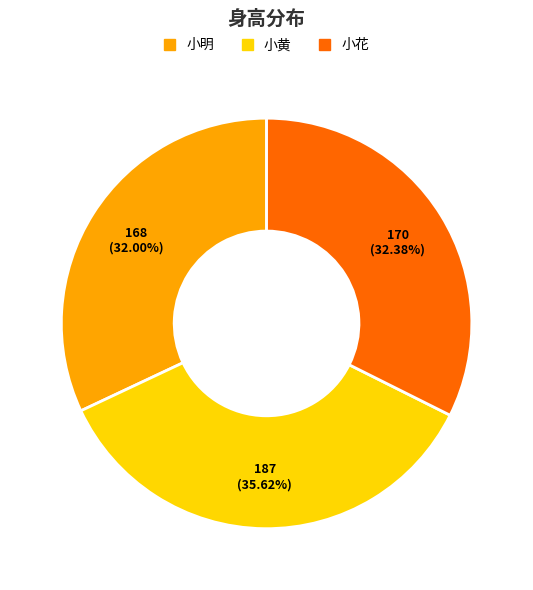

What portion of the pie excludes 小黄?

64.4%